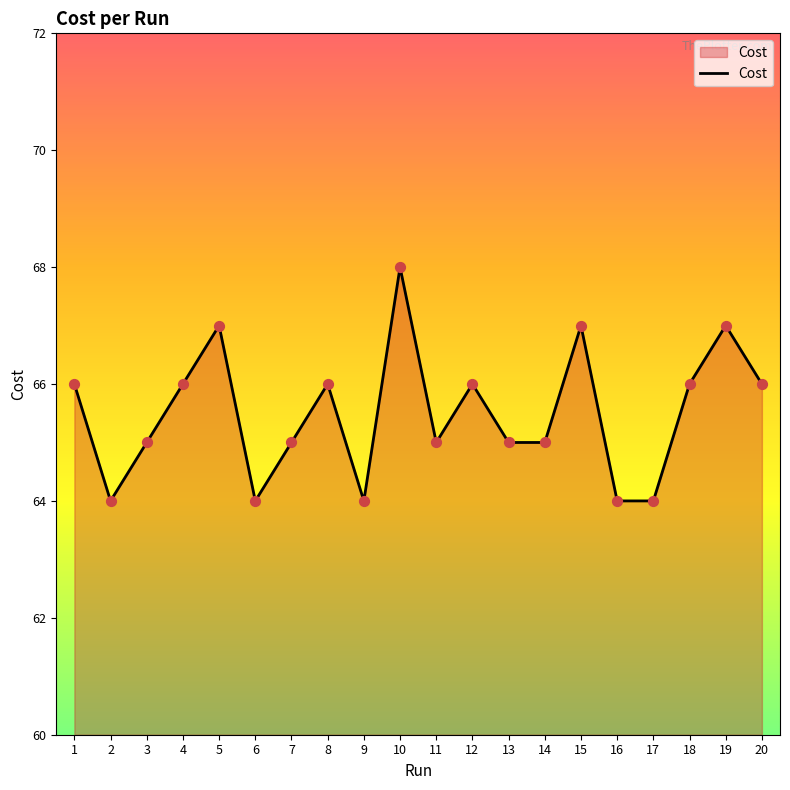

Between 13 and 12, which is larger?

12